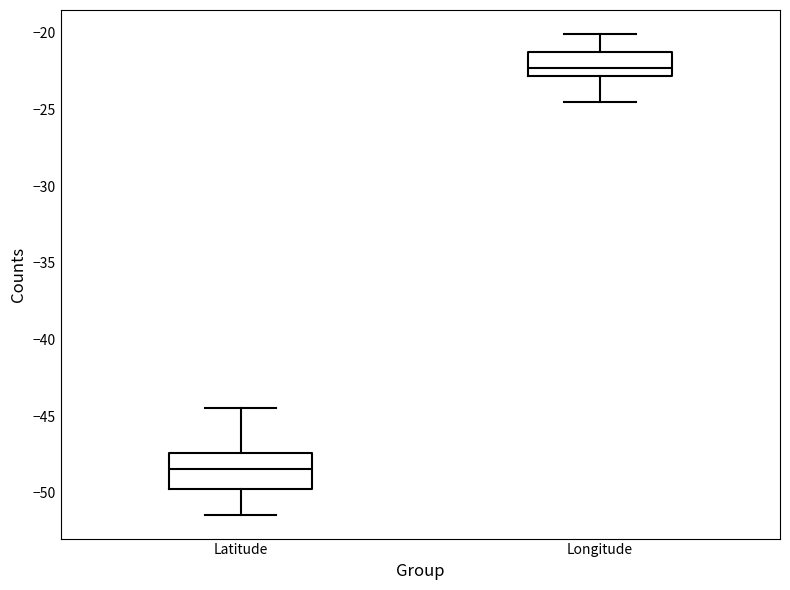

Reading left to right, transcribe this box plot: for each box, give where its median line is, the range the box spans, and where its two whiskers end, as read against the y-axis. The values are not printed on the chart, so give them approximately, as read against the axis.

Latitude: median -48.5, box -50.0 to -47.5, whiskers -51.5 to -44.5
Longitude: median -22.5, box -23.0 to -21.0, whiskers -24.5 to -20.0